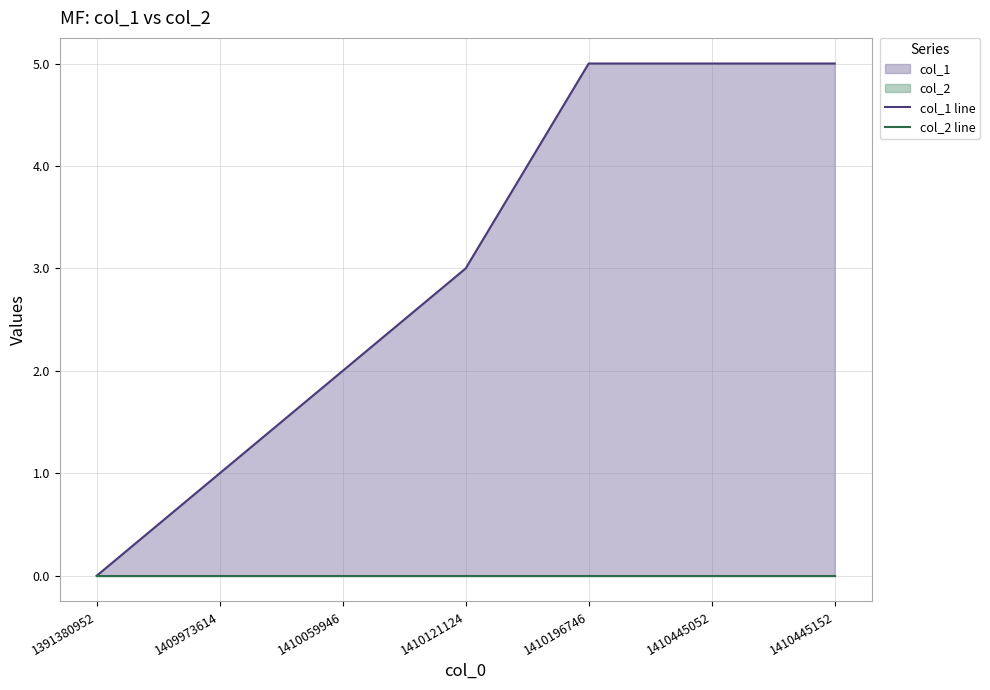

What are all the series names shown in the legend?

col_1 line, col_2 line